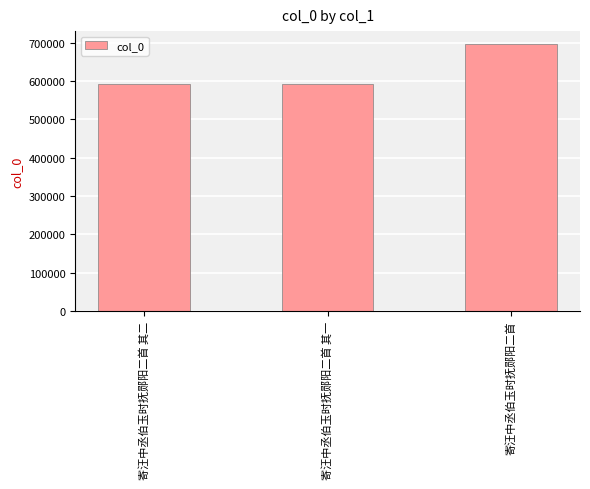

How many bars are there in total?

3